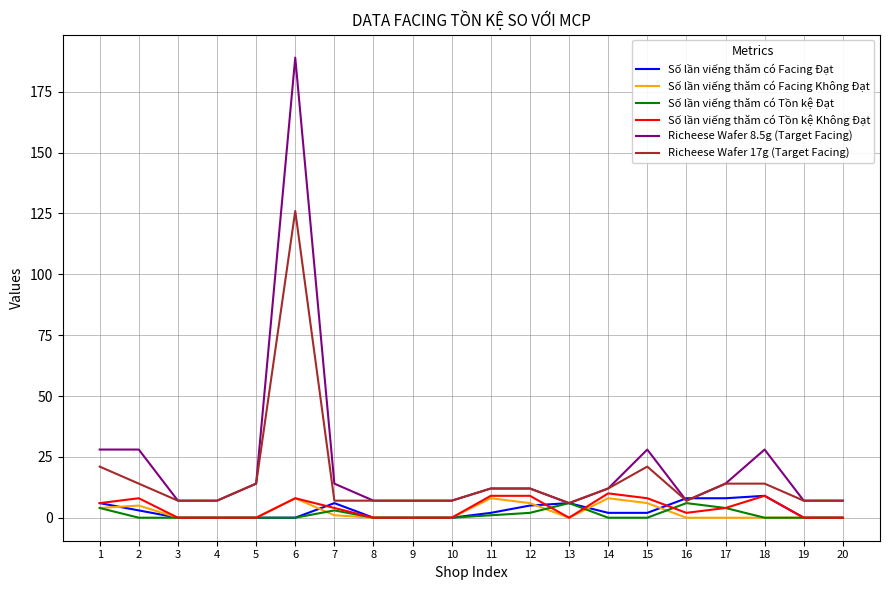

How many lines are shown in the chart?

6